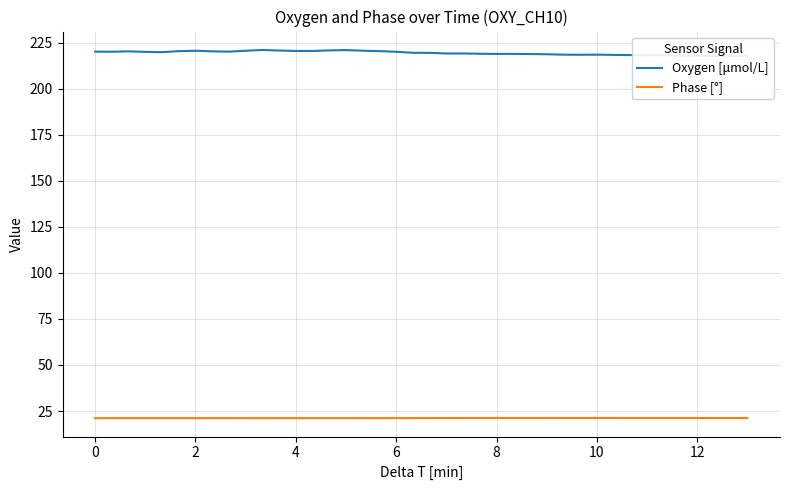

Which series has the largest total across all categories?

Oxygen [μmol/L]